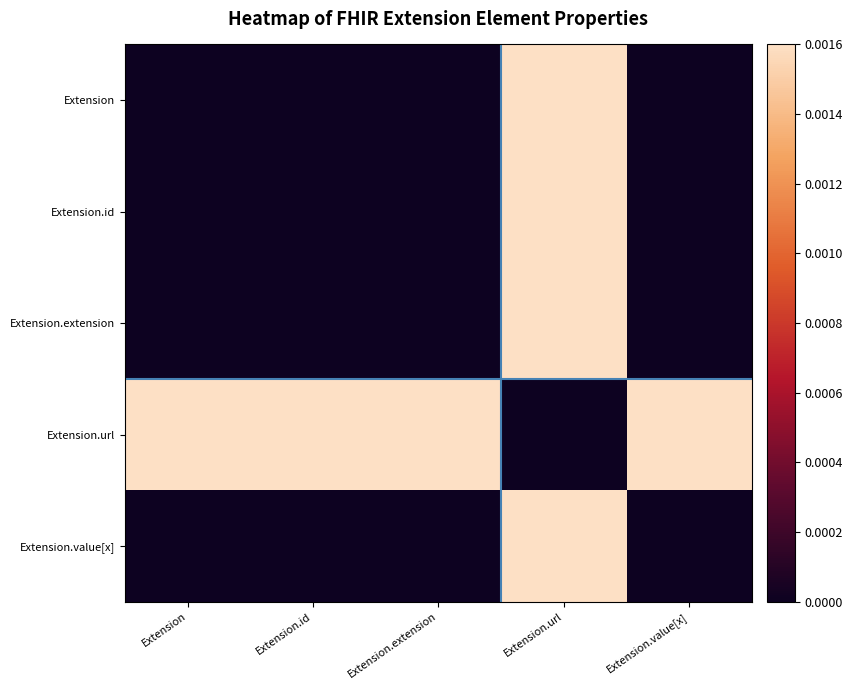

How many data points does each series have?

5